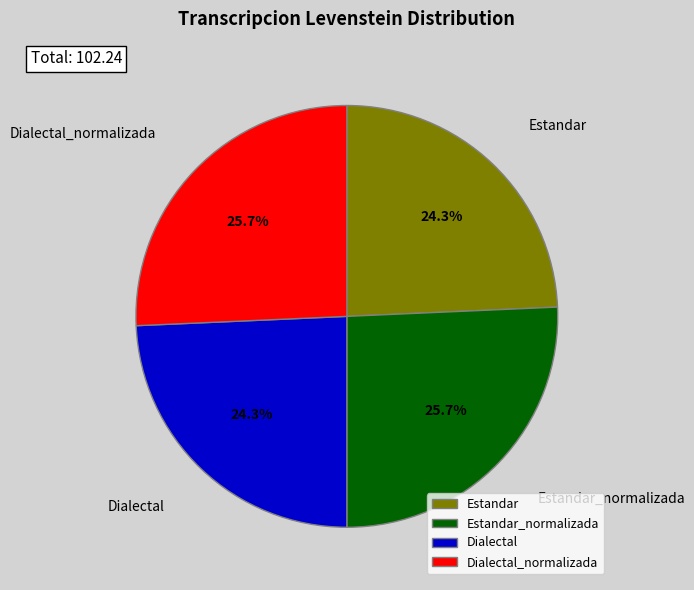

Is Estandar_normalizada the majority of the pie?

No